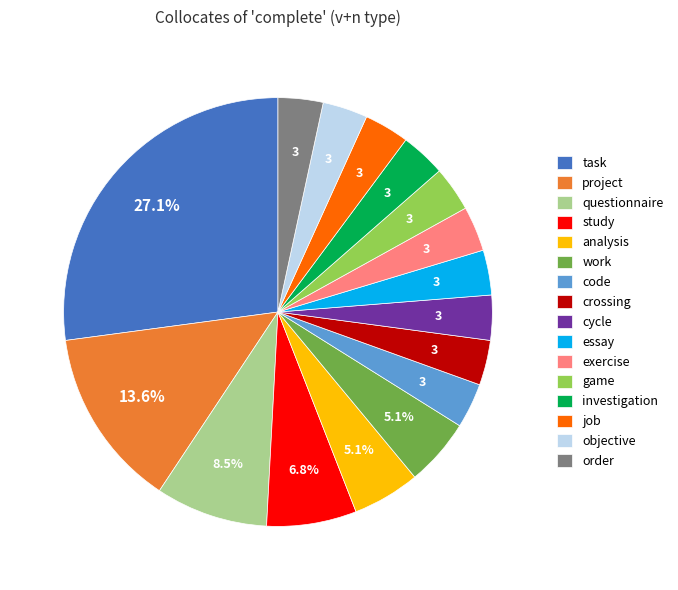

True or false: code accounts for 3% of the total.

True